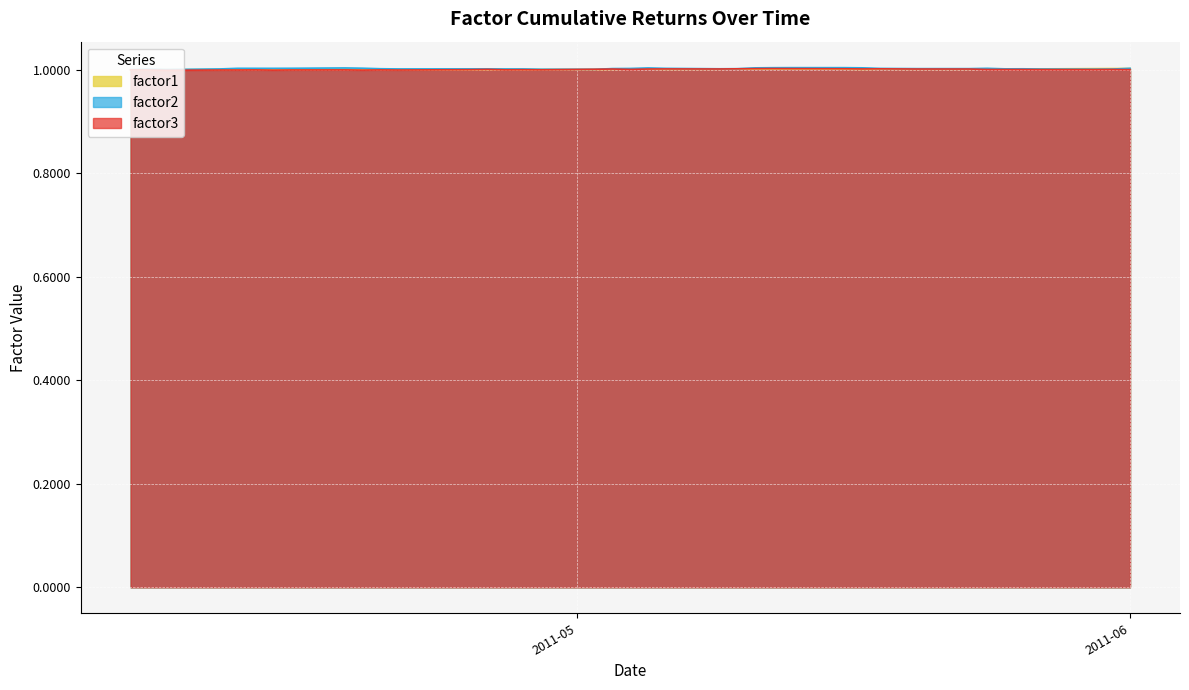

Which series changed the most between 2011-05-10 and 2011-05-23?

factor3